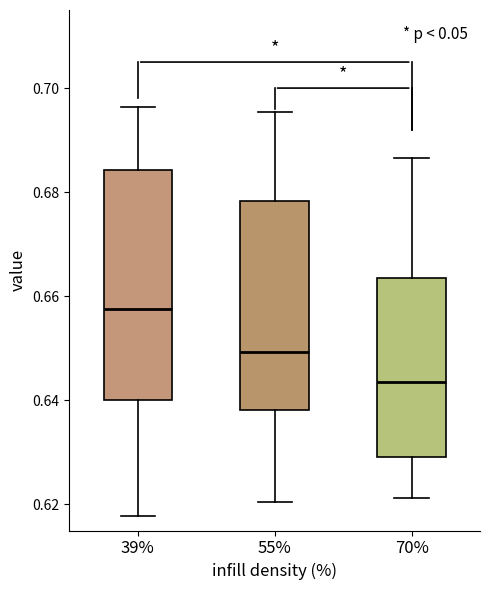

Where is the lower edge of the box at x = 70% on the y-axis? The values are not printed on the chart, so give them approximately, as read against the axis.

0.630